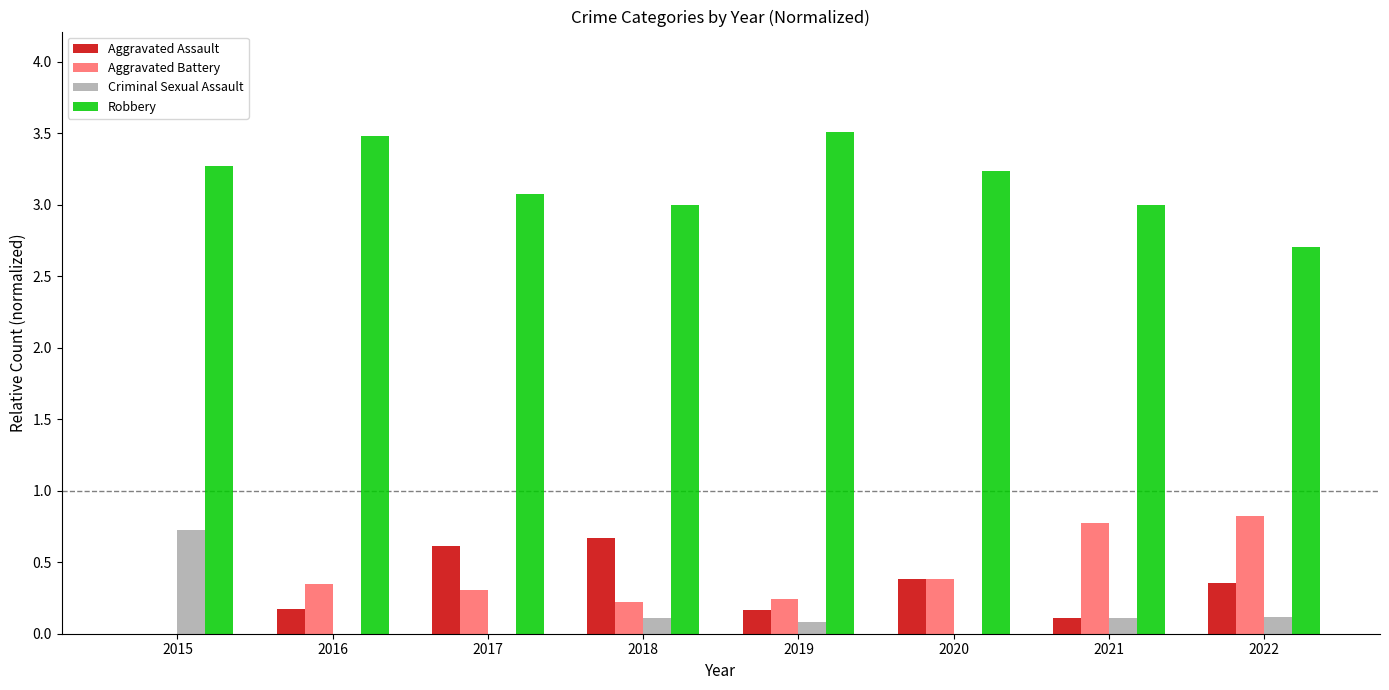

Is it true that Aggravated Battery equals 0.5 at 2015?

False